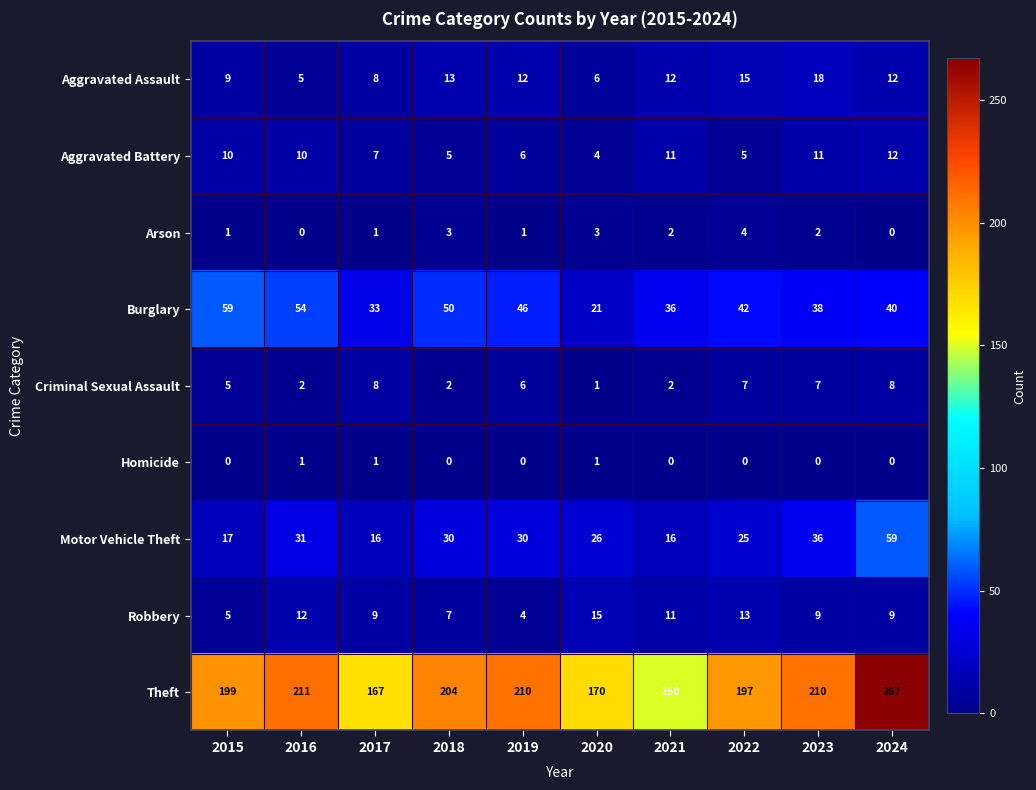

What is the difference between the highest and lowest values at 2018?

204